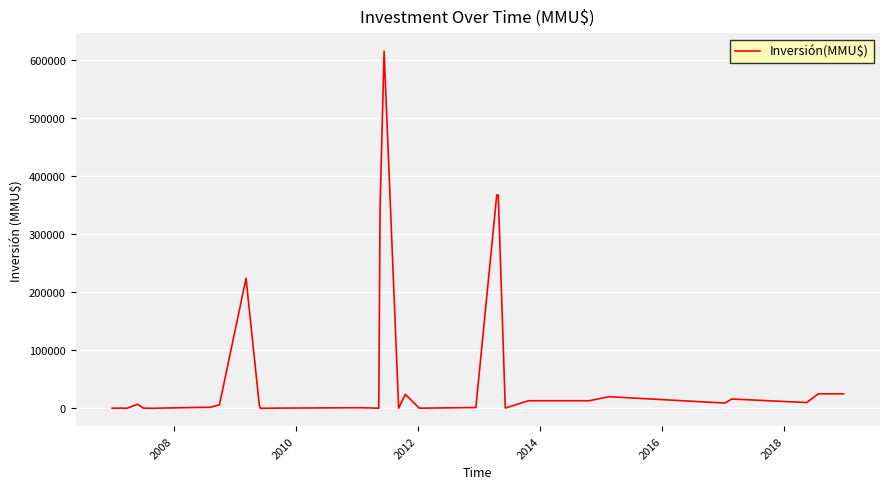

What is the maximum value shown in the chart?

616000